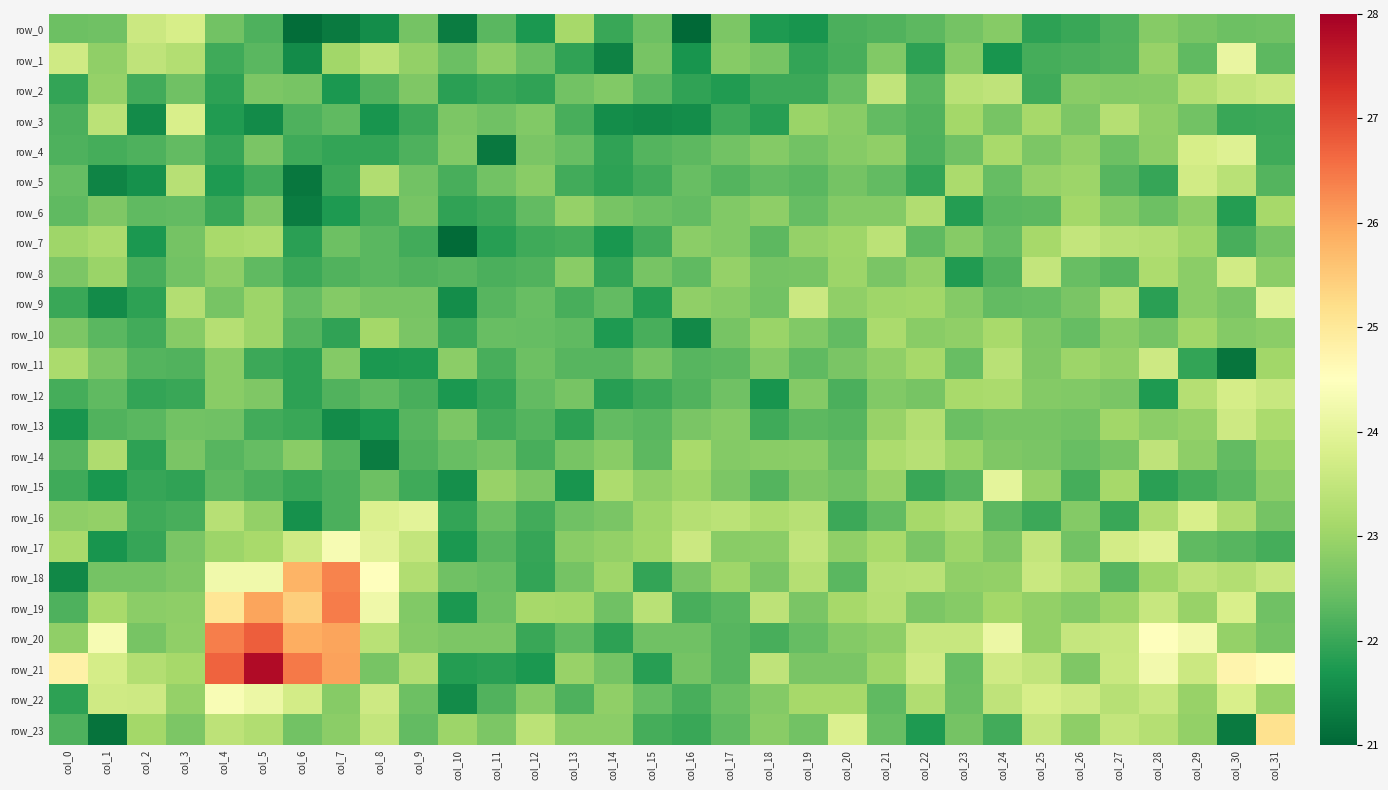

The row_10 series shows 12.1 at col_28. True or false?

False